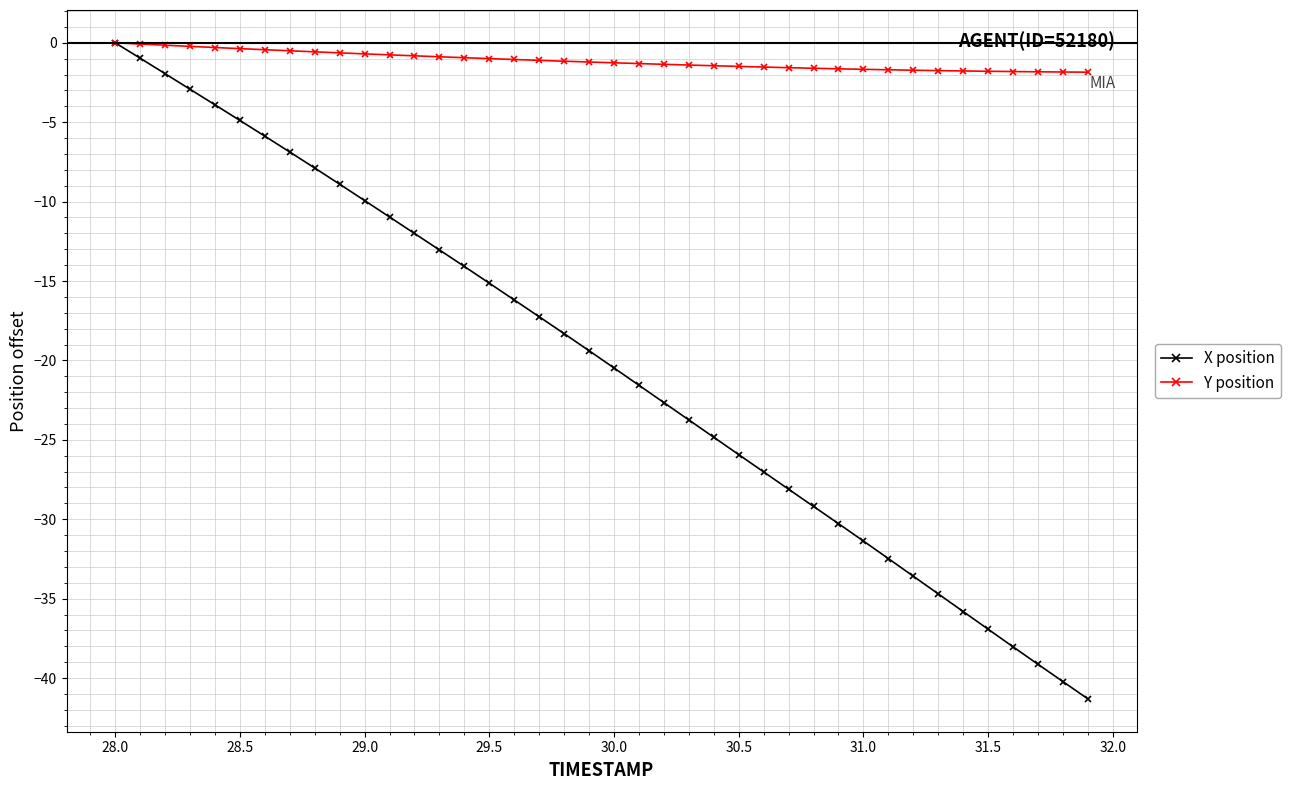

How many data points does each series have?

40